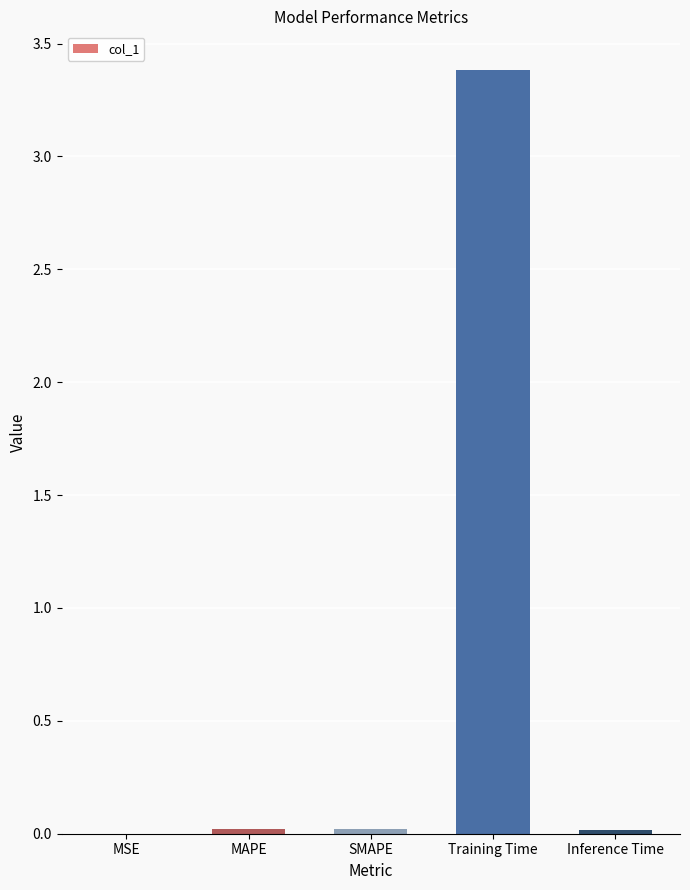

The chart shows a value of 3.4 at Training Time. True or false?

True